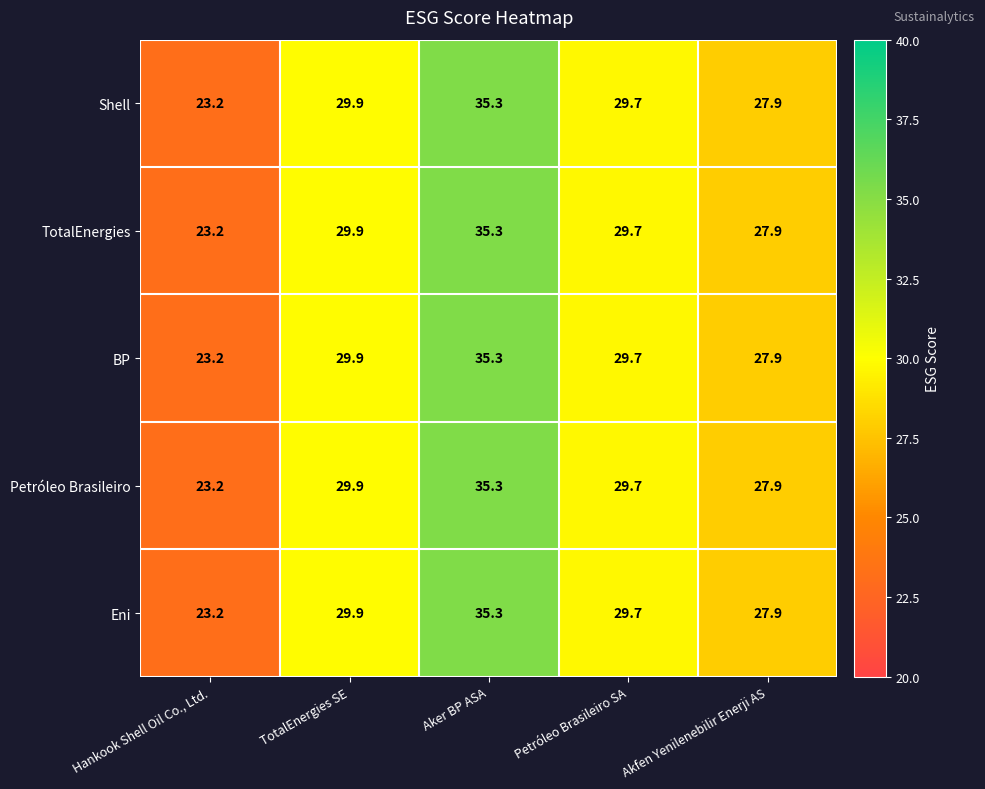

What is the greatest value displayed?

35.3